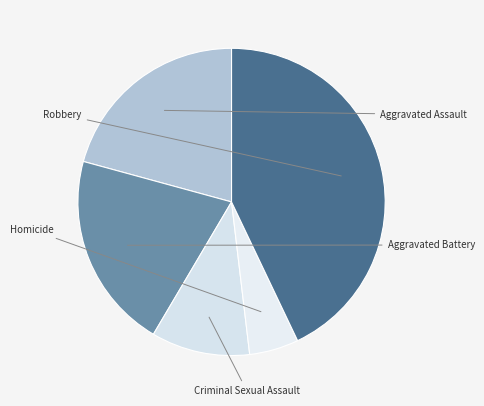

Which category has the smallest portion of the pie?

Homicide